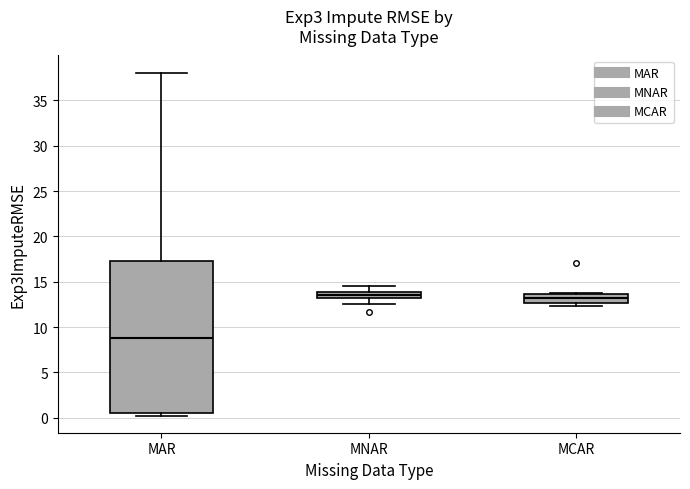

Which box is the tallest, from its lower edge to its upper edge?

MAR